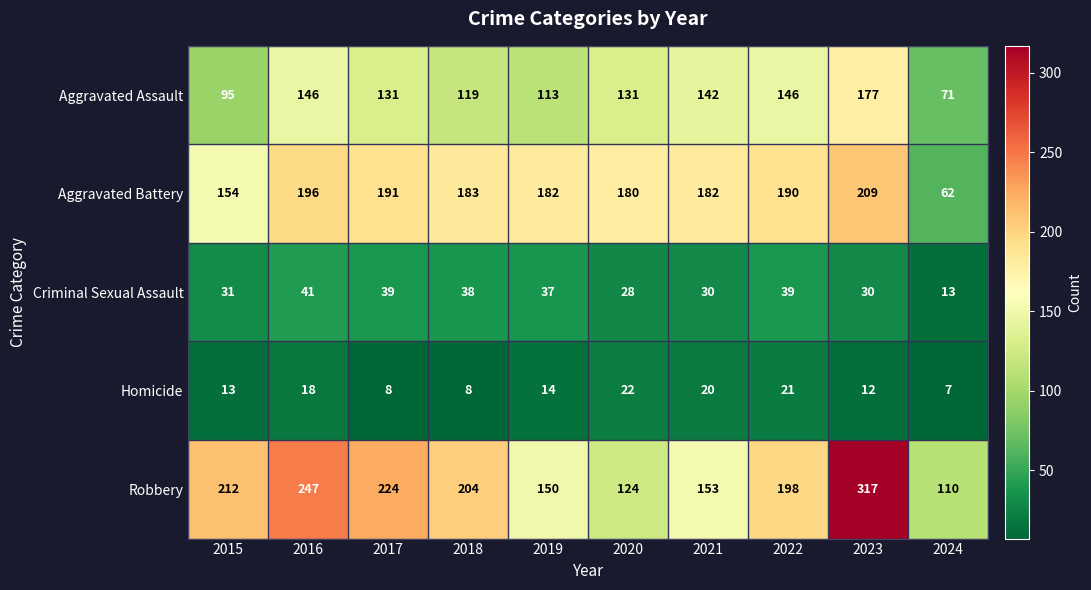

Which series changed the most between 2018 and 2021?

Robbery